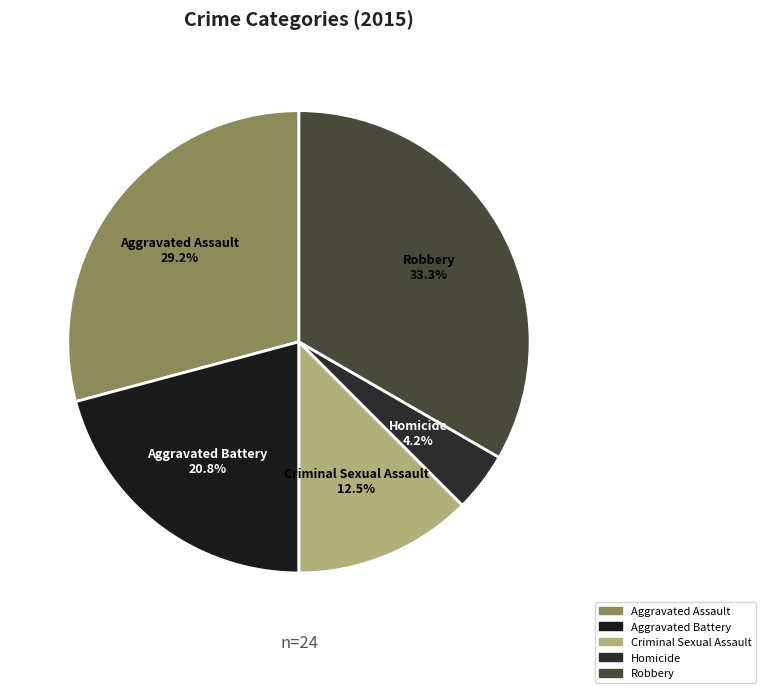

Rank the categories by value from lowest to highest.

Homicide, Criminal Sexual Assault, Aggravated Battery, Aggravated Assault, Robbery